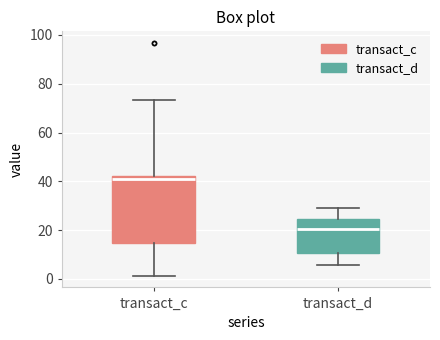

Where is the upper edge of the box for transact_c on the y-axis? The values are not printed on the chart, so give them approximately, as read against the axis.

42